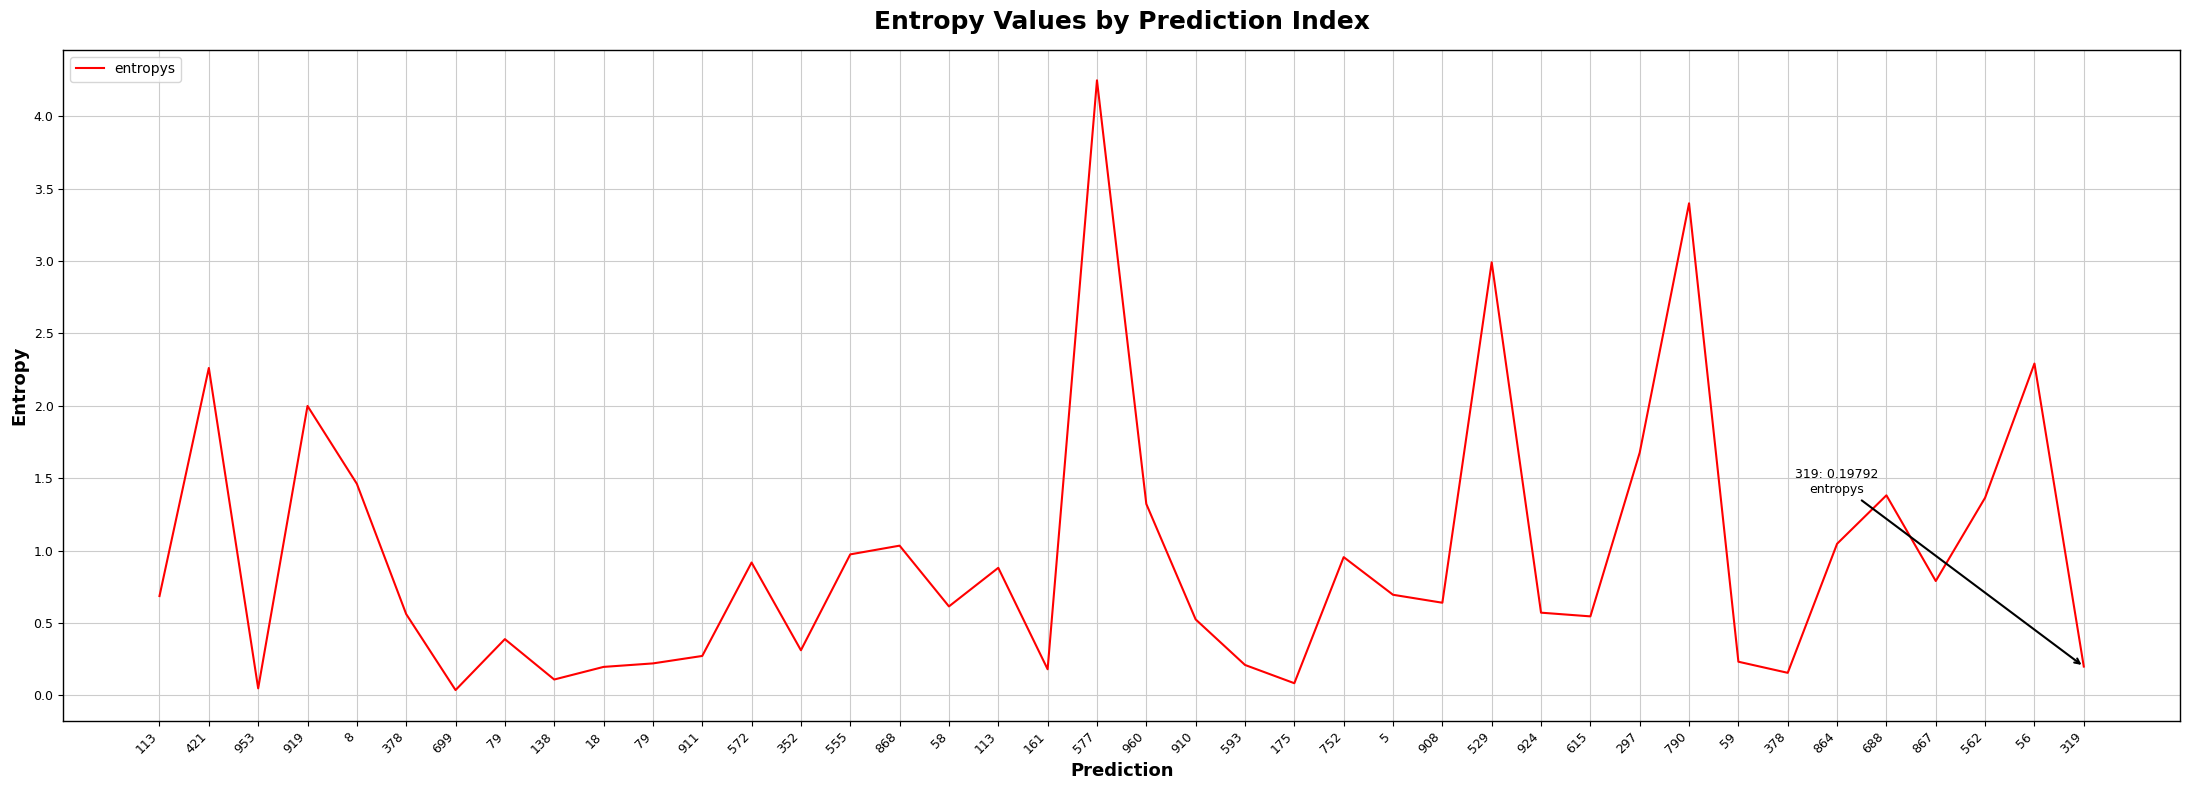

How many interior local peaks (higher than both neighbors) does the data have?

12